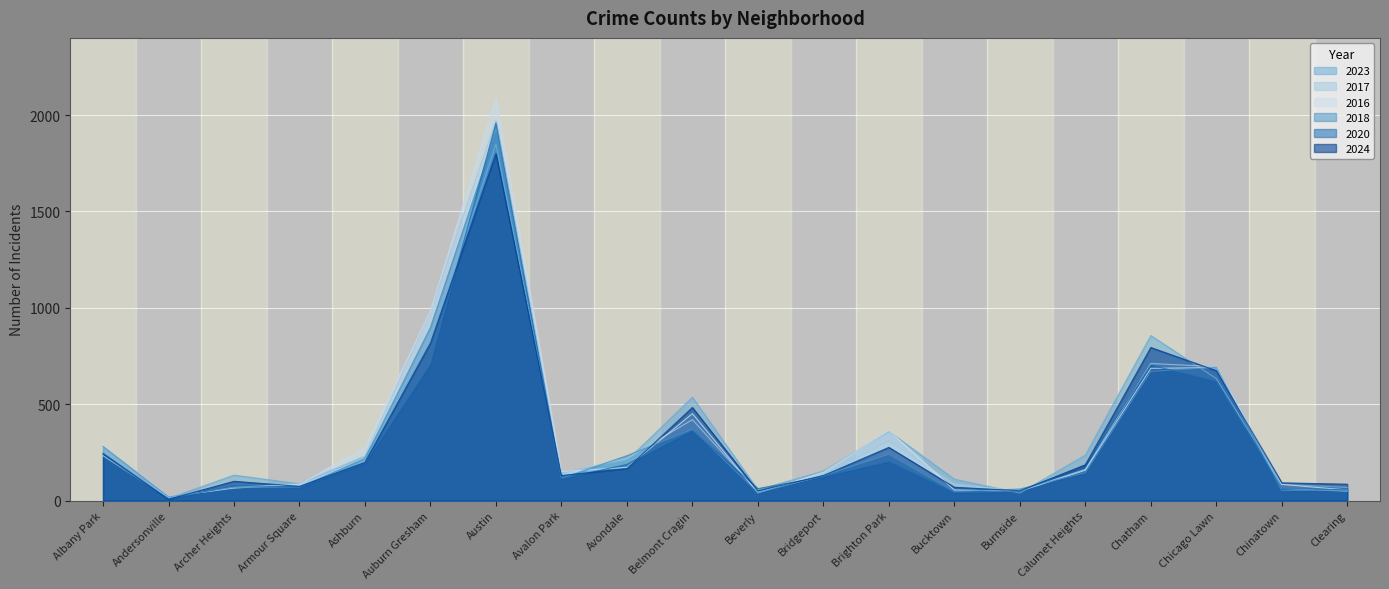

How many interior local peaks does the 2024 series have?

5